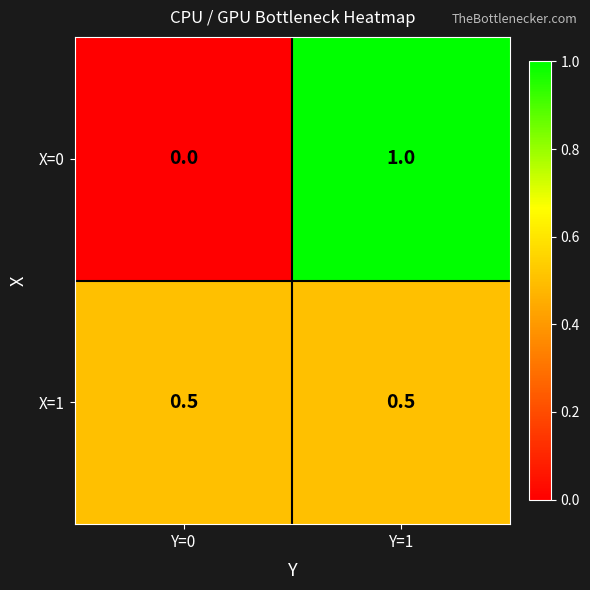

Rank the series by their maximum value, from lowest to highest.

X=1, X=0